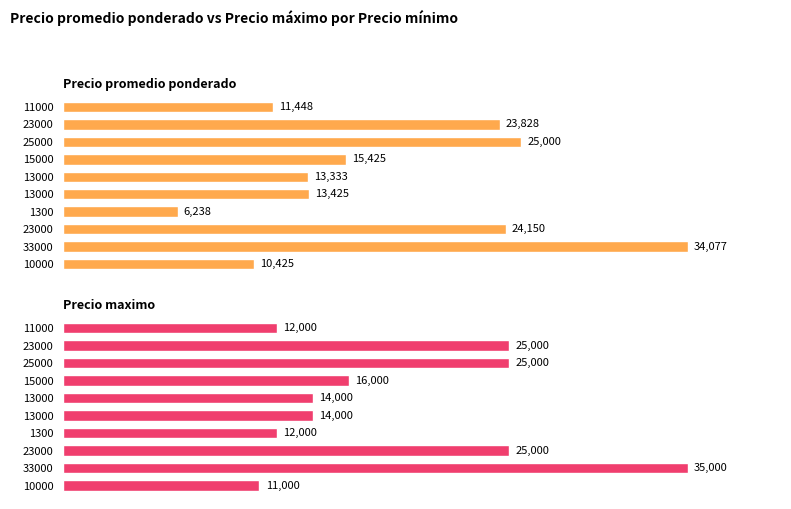

What is the value of the Precio maximo bar at the 5th from the left?

14000